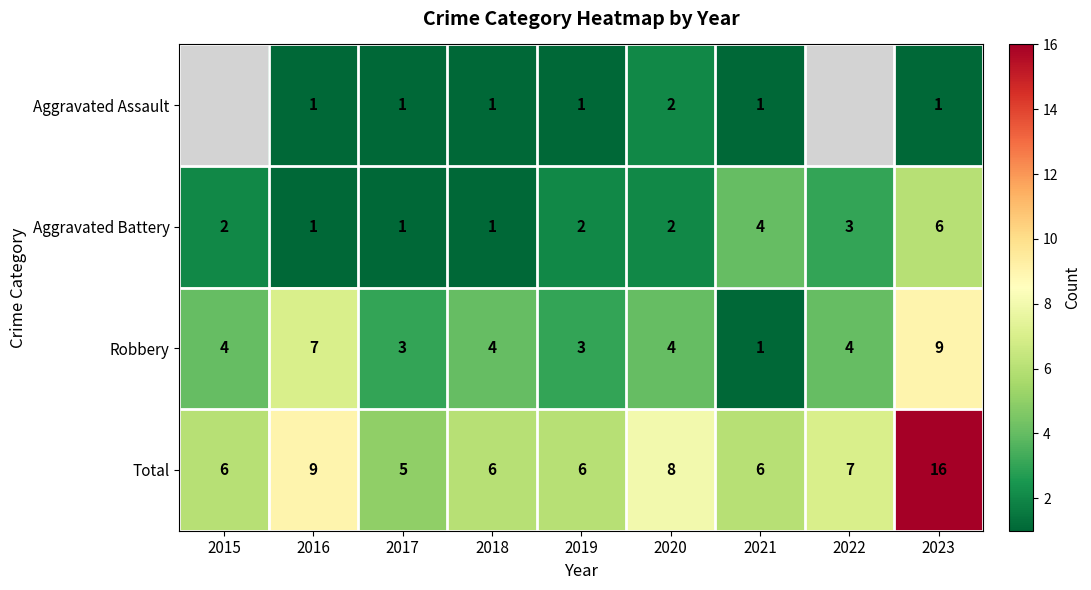

True or false: Aggravated Assault has a value of 2 at 2020.

True